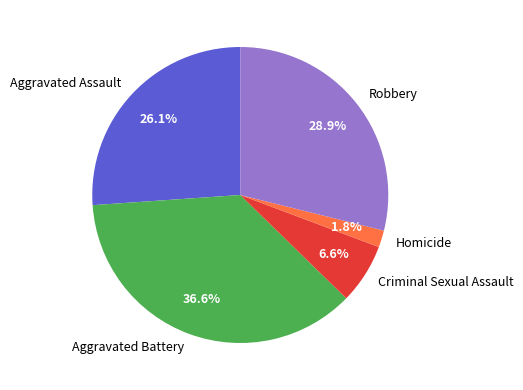

Which category has the biggest portion of the pie?

Aggravated Battery